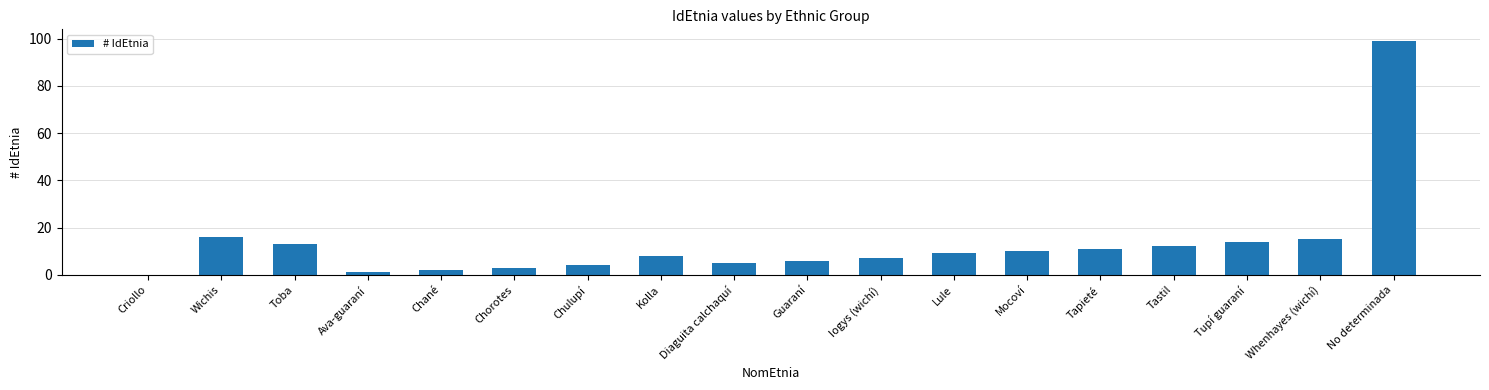

Reading left to right, what are all the values shown in this chart?

0	16	13	1	2	3	4	8	5	6	7	9	10	11	12	14	15	99